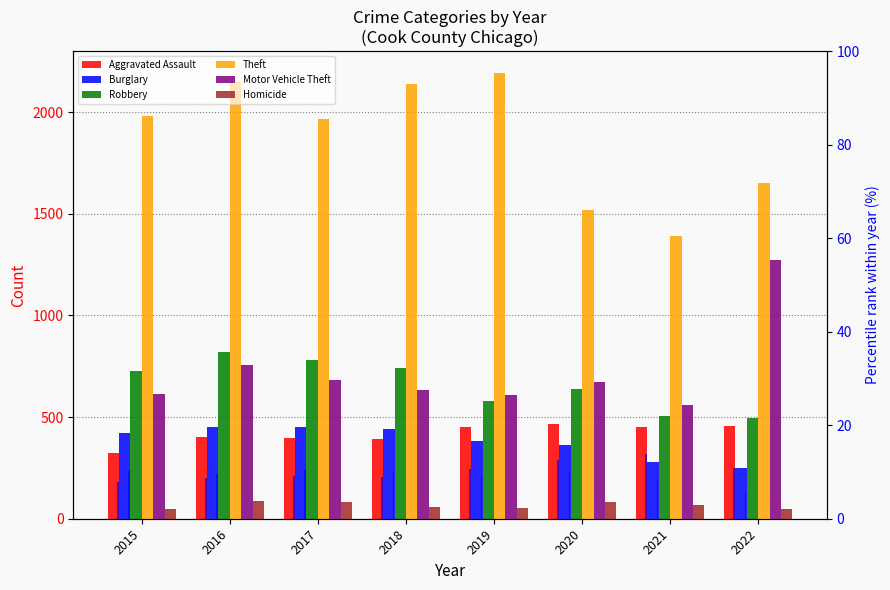

At which label does Homicide reach its peak?

2016